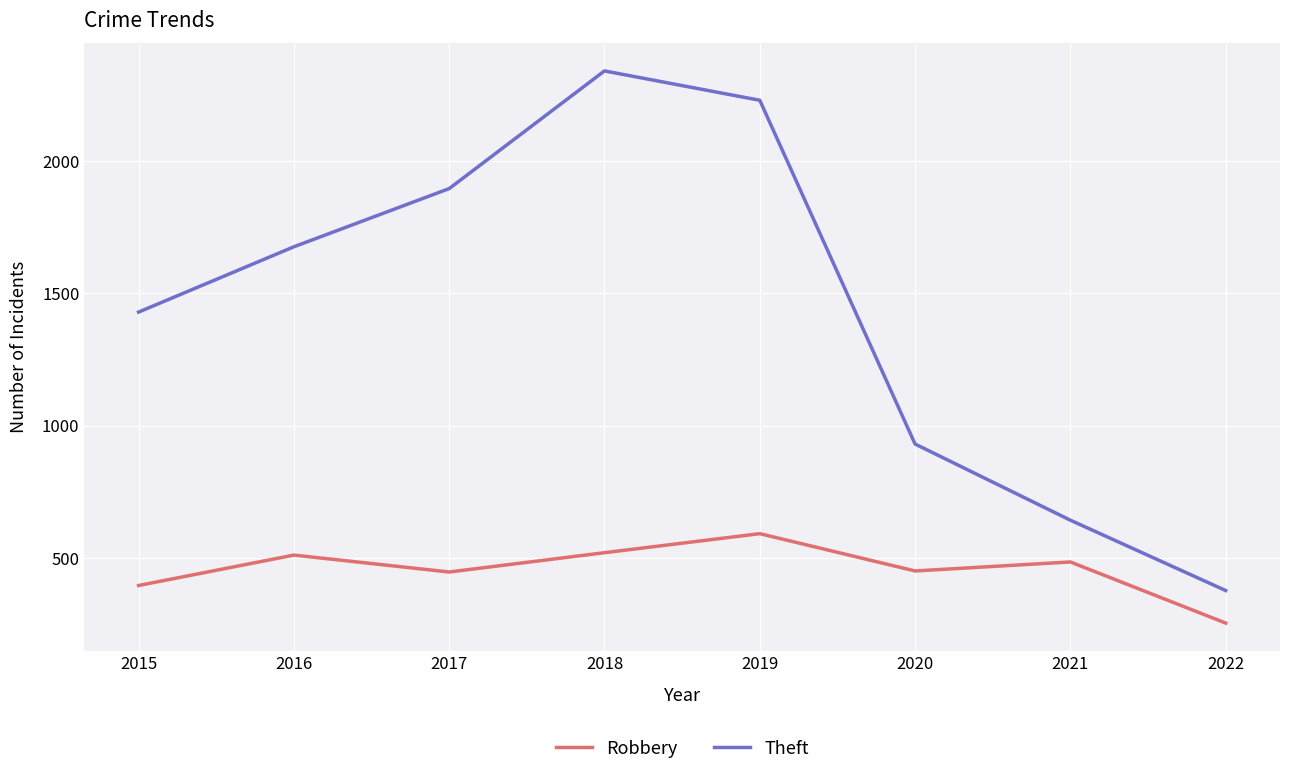

Which series has the widest spread of values?

Theft